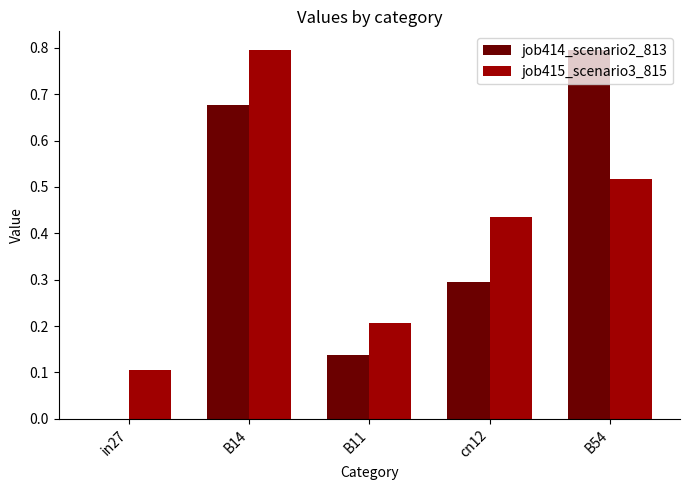

Which series has the widest spread of values?

job414_scenario2_813